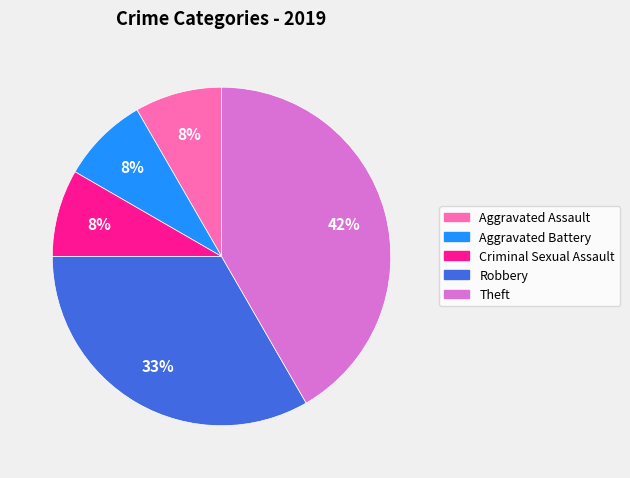

To the nearest percent, what is the difference between the Aggravated Battery and Robbery slice percentages?

25%